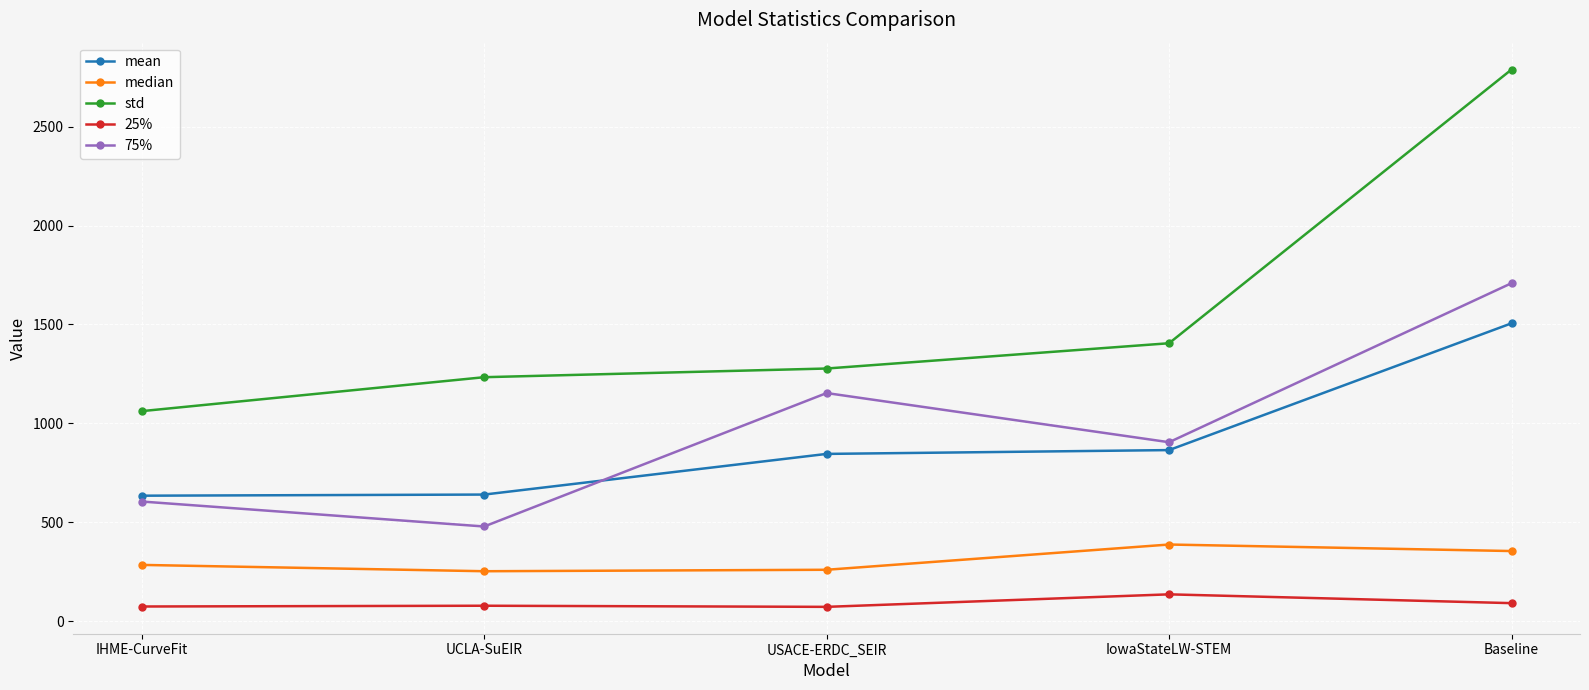

What is the maximum value shown in the chart?

2789.7